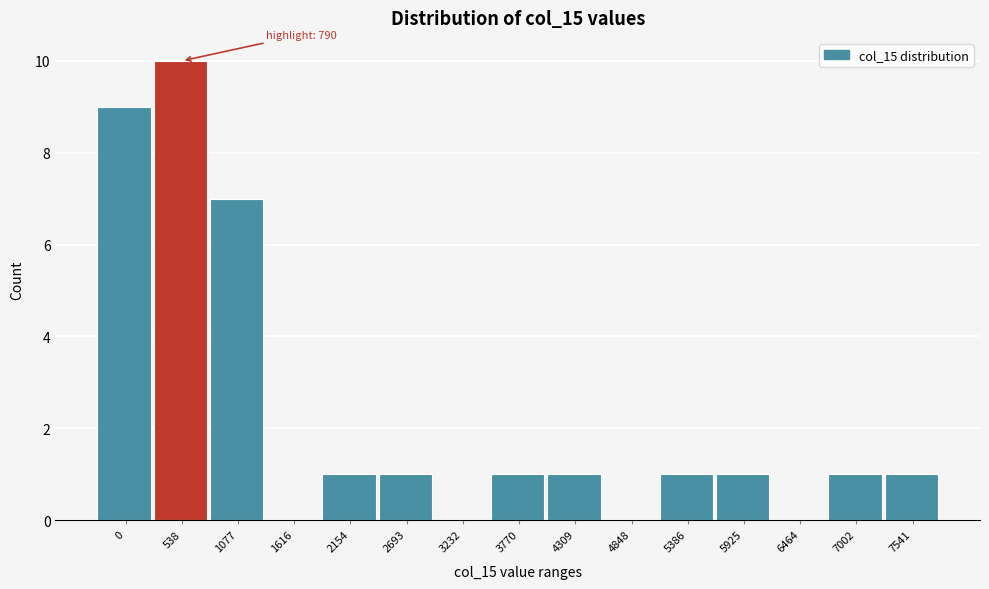

Reading right to left, what are all the values shown in this chart?

7541=1	7002=1	6464=0	5925=1	5386=1	4848=0	4309=1	3770=1	3232=0	2693=1	2154=1	1616=0	1077=7	538=10	0=9